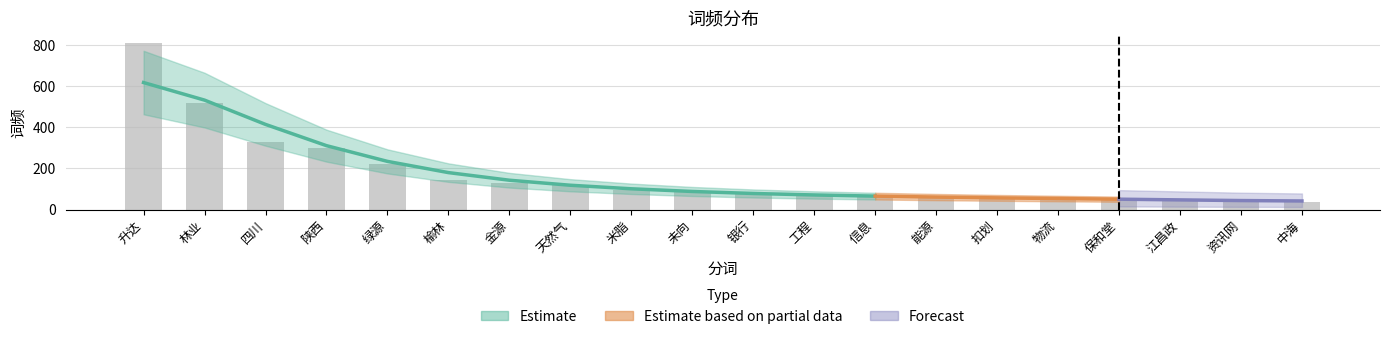

What is the value of the 1st bar from the left?

808